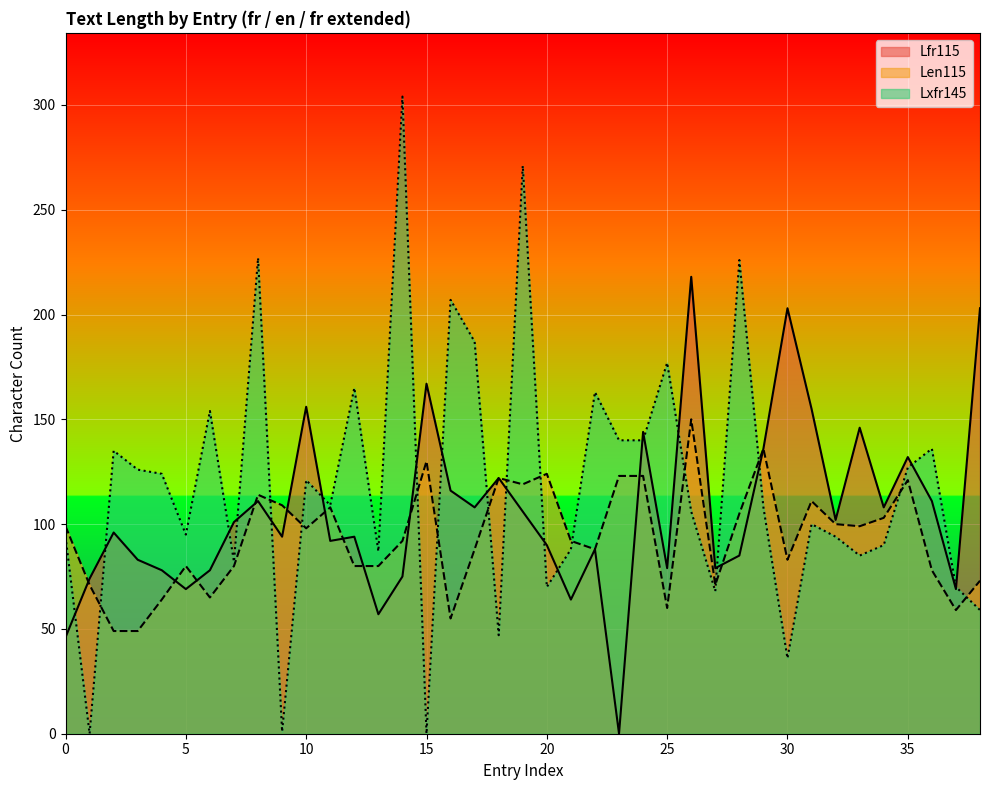

How many distinct data groups are displayed?

3